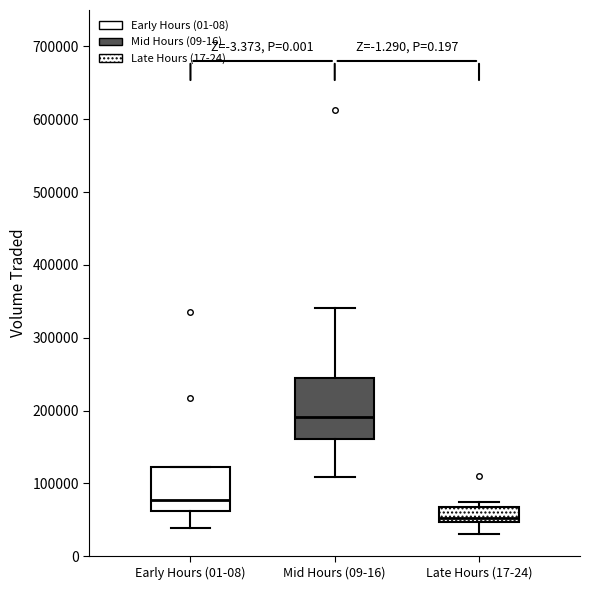

Which box is the tallest, from its lower edge to its upper edge?

Mid Hours (09-16)